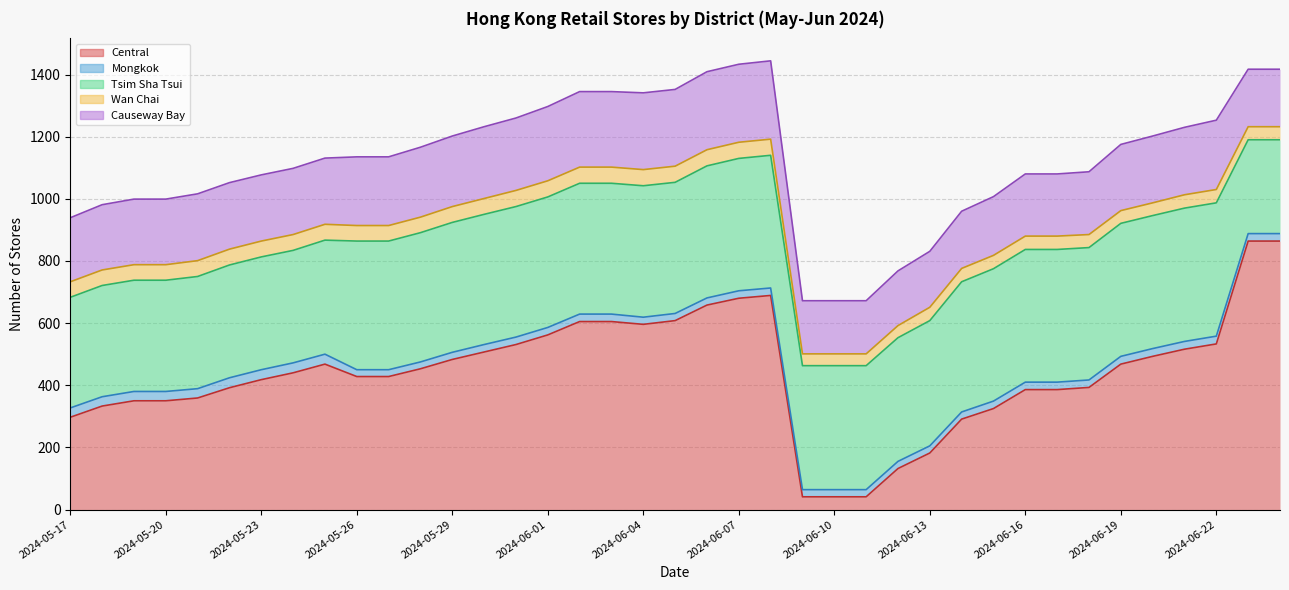

Which series has the largest range (max minus min)?

Central